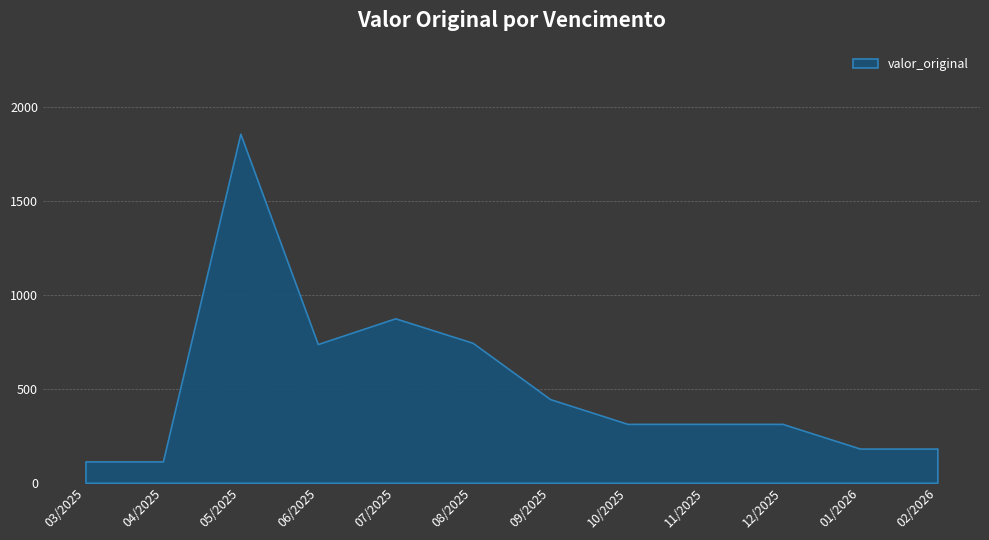

True or false: the data shows 313.2 at 11/2025.

True